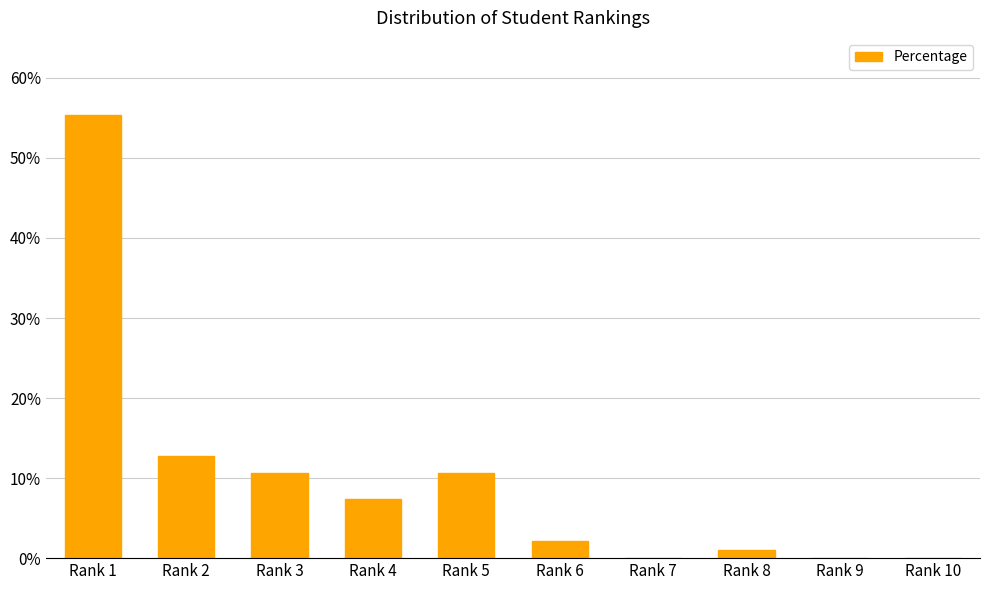

What is the difference between the maximum and minimum values?

0.6